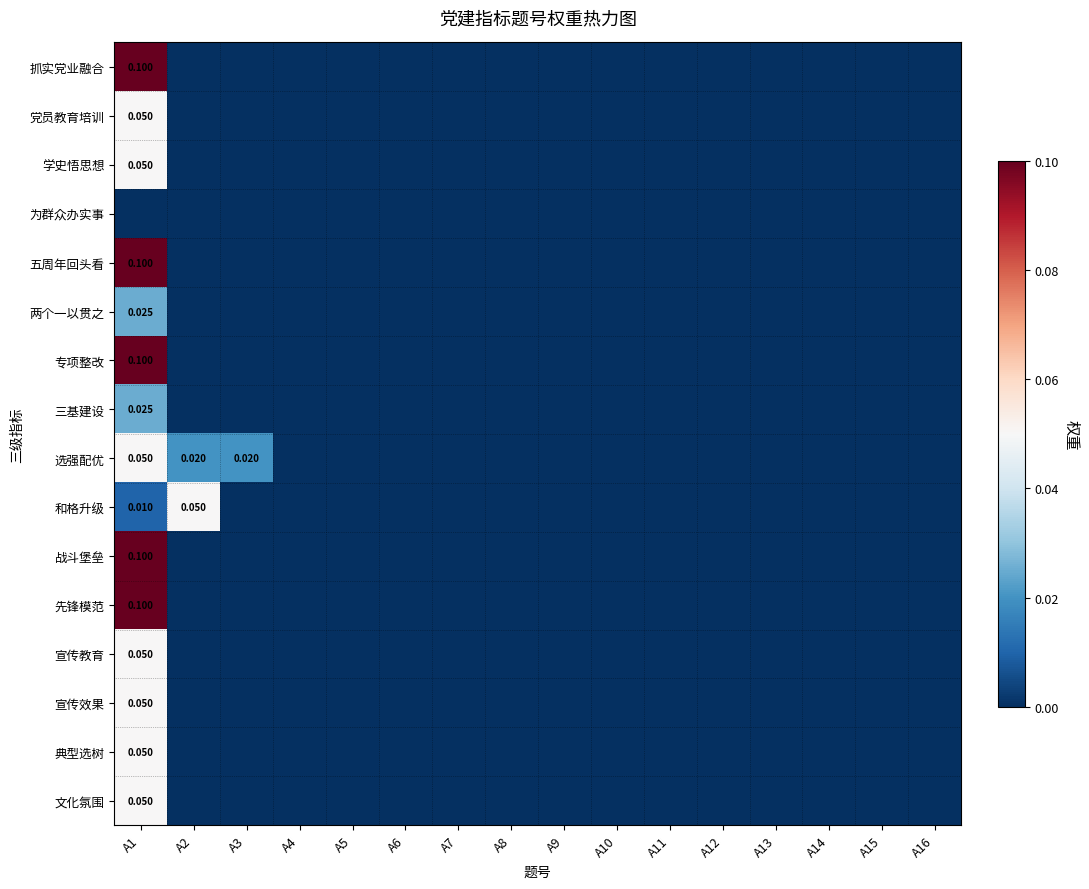

What is the greatest value displayed?

0.1